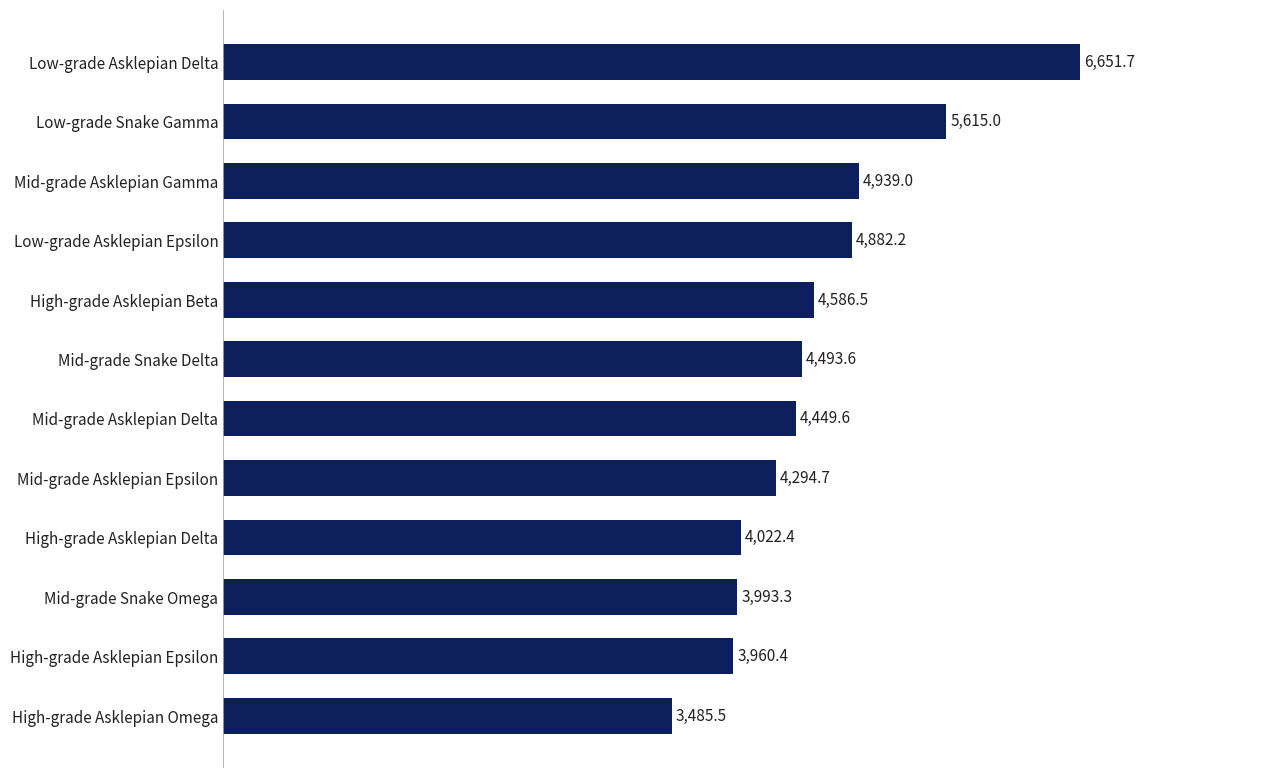

What is the label of the 8th bar from the top?

Mid-grade Asklepian Epsilon